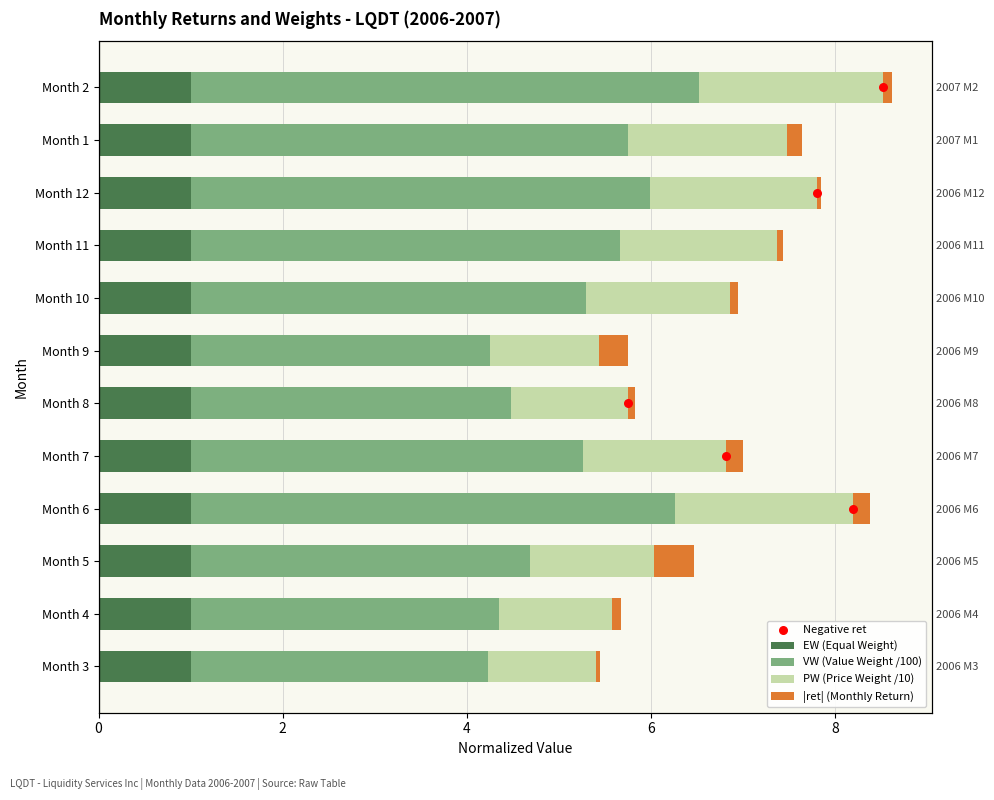

At how many categories does at least one series exceed 2?

12